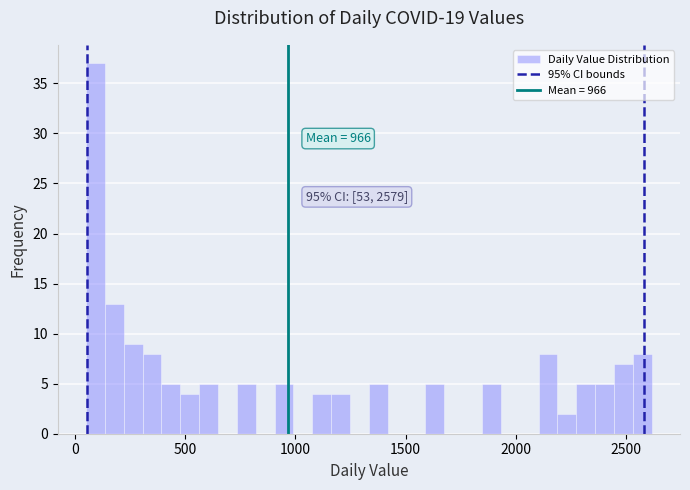

Around what value on the x-axis is the tallest bar? Give the approximate position of its centre, as read against the axis.

100